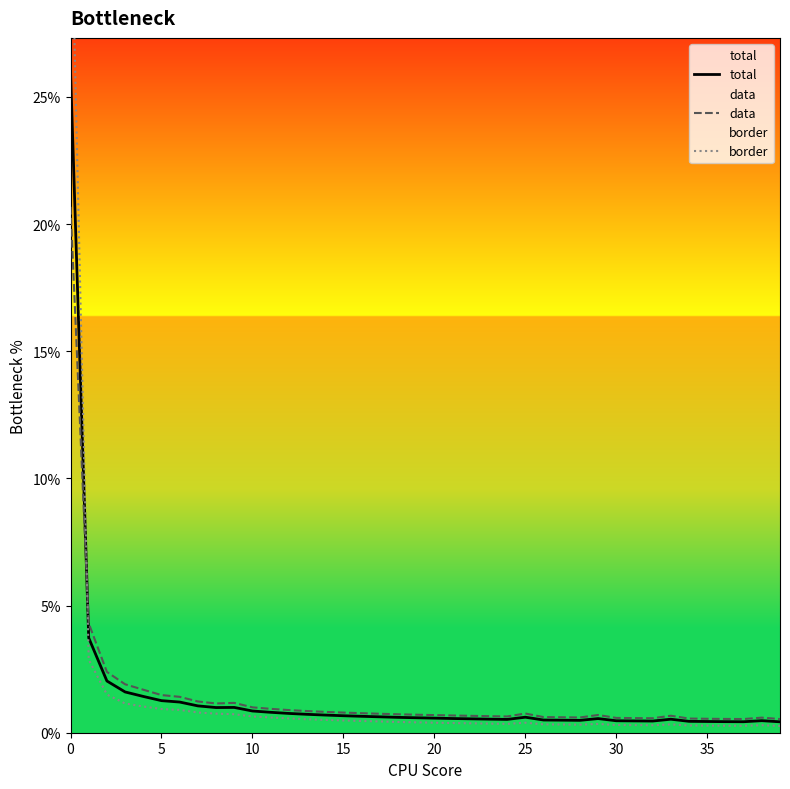

Which series has the widest spread of values?

border